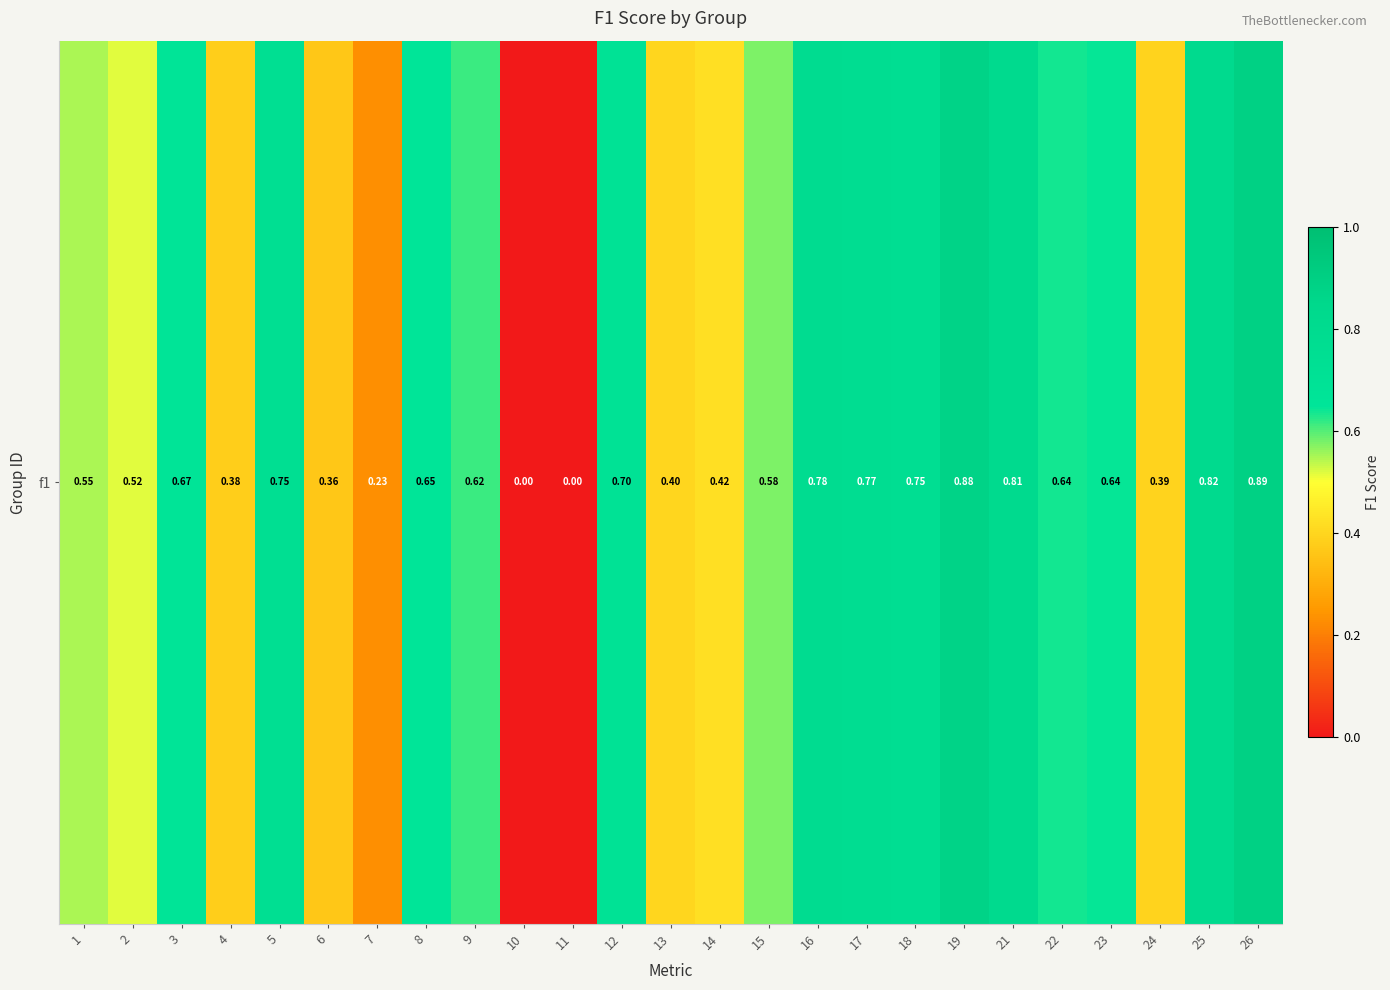

What is the sum of all values?

14.2